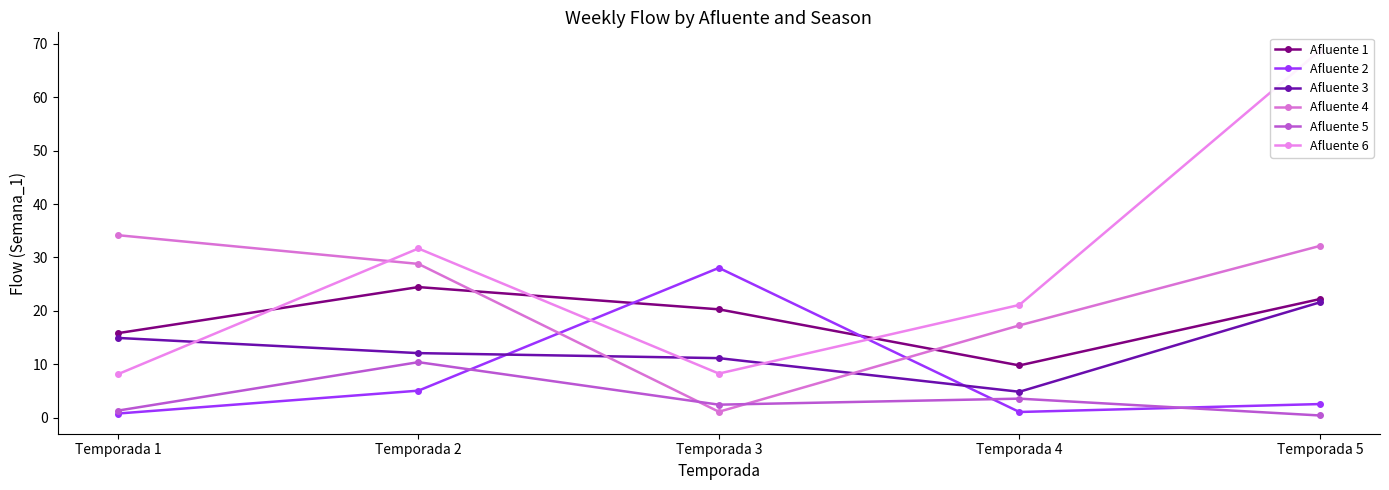

How many interior local valleys does the Afluente 2 series have?

1